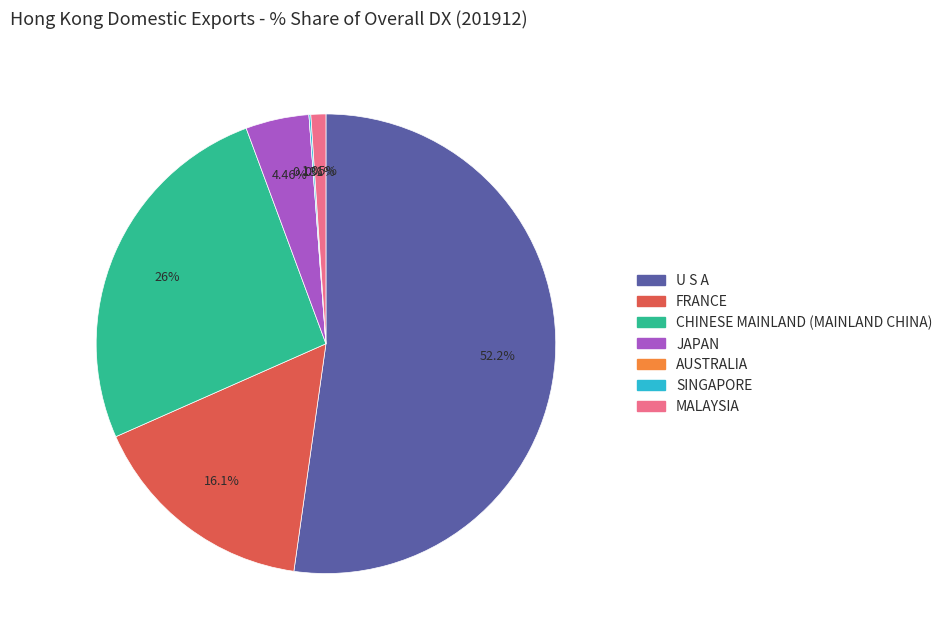

How many segments does this pie chart have?

7